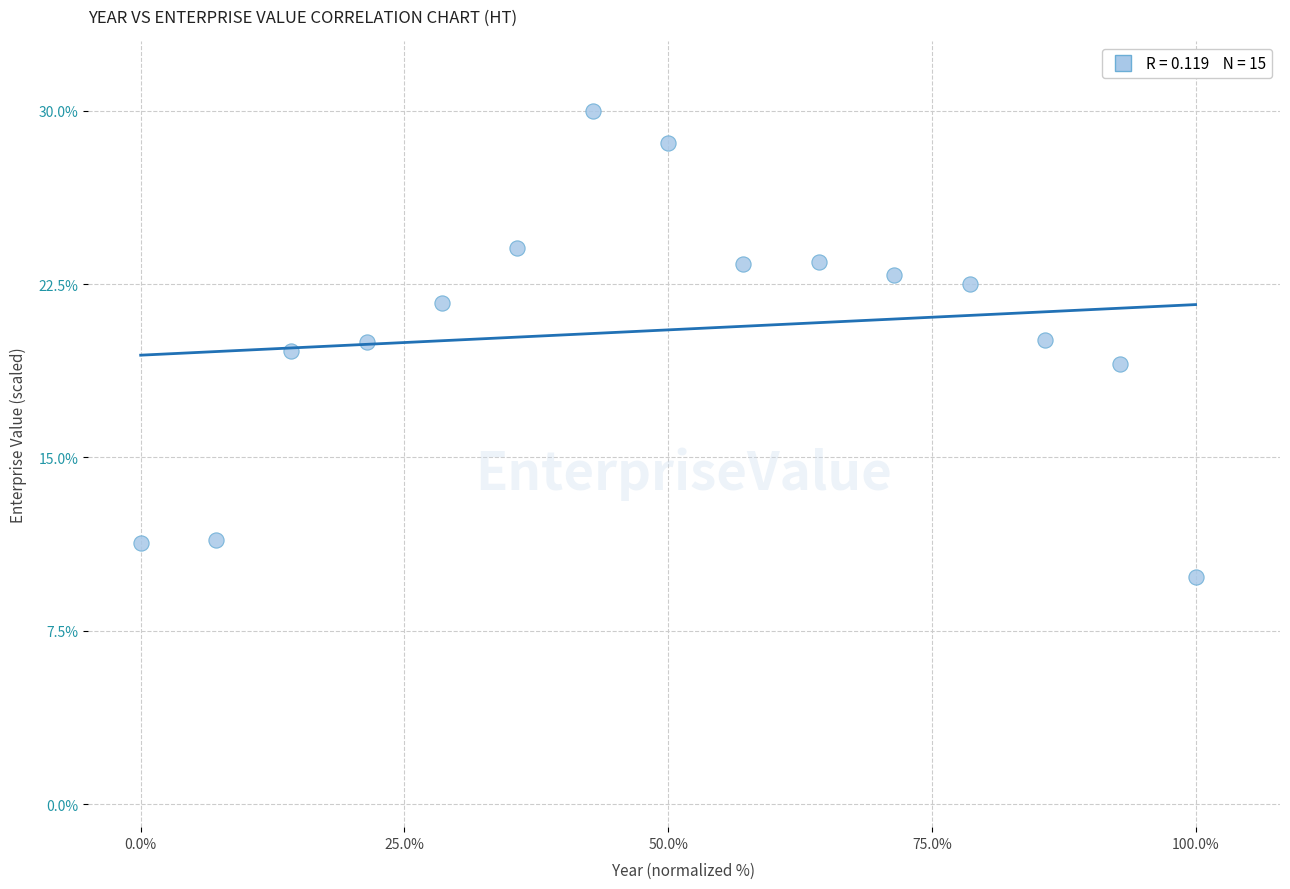

What is the range of X values (max minus min)?

100.0